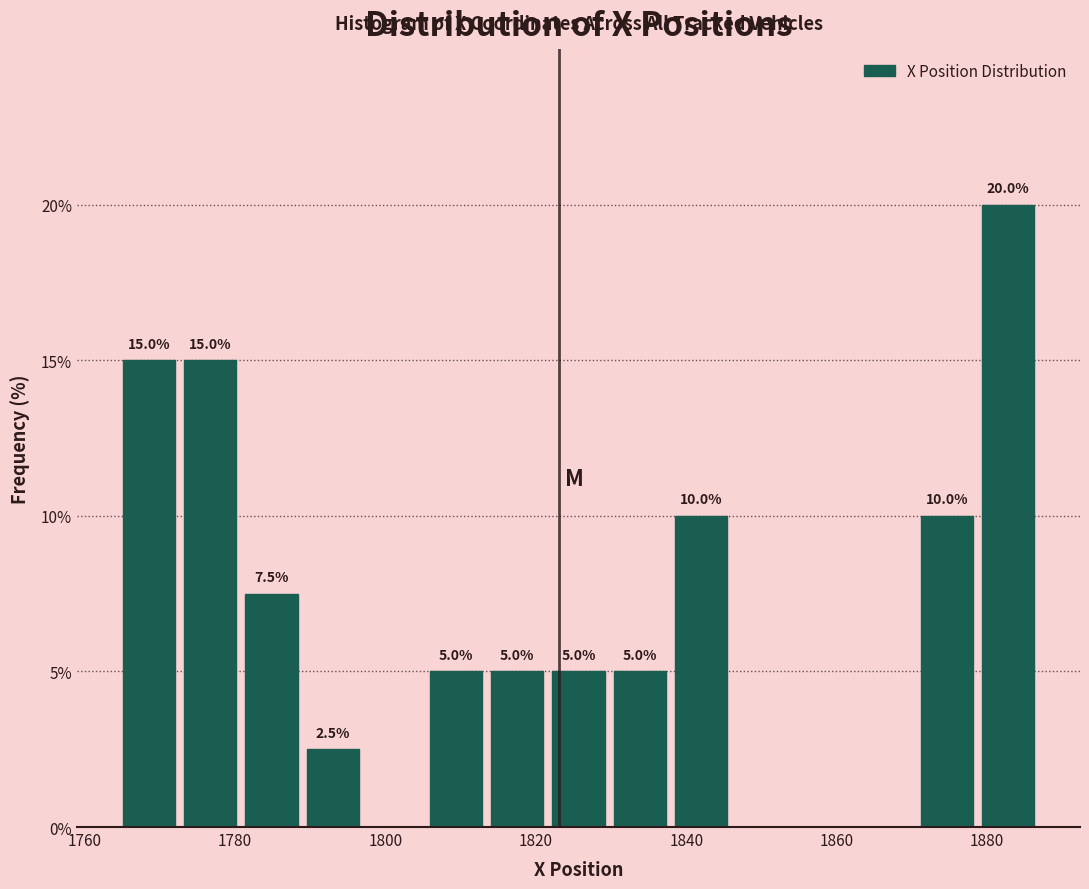

Which range on the x-axis has the tallest bar?

1878 to 1886